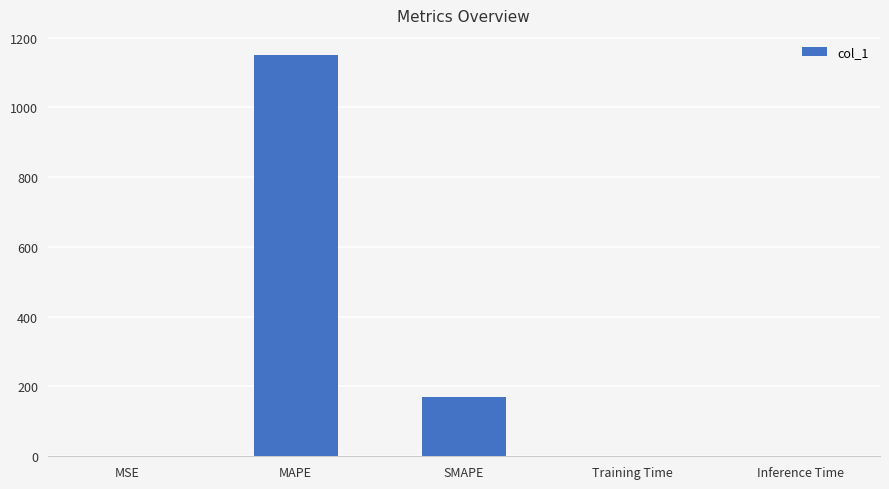

How many data points does each series have?

5